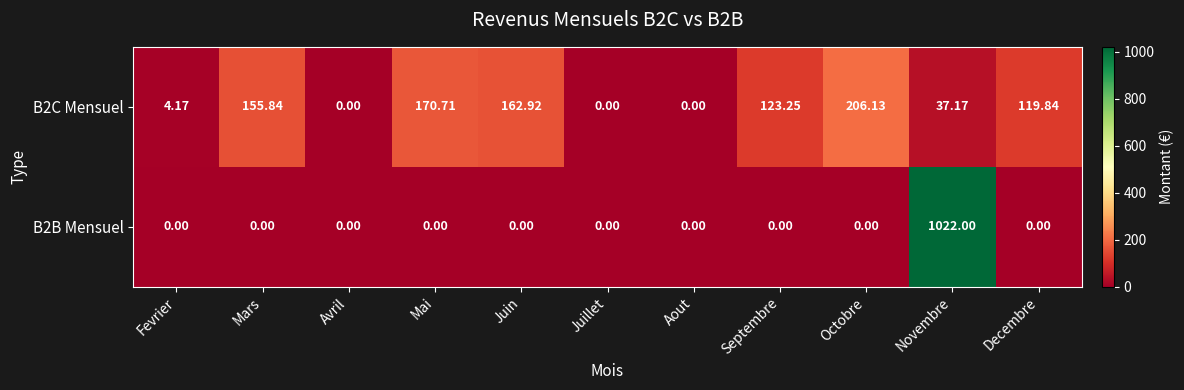

Which series has the widest spread of values?

B2B Mensuel